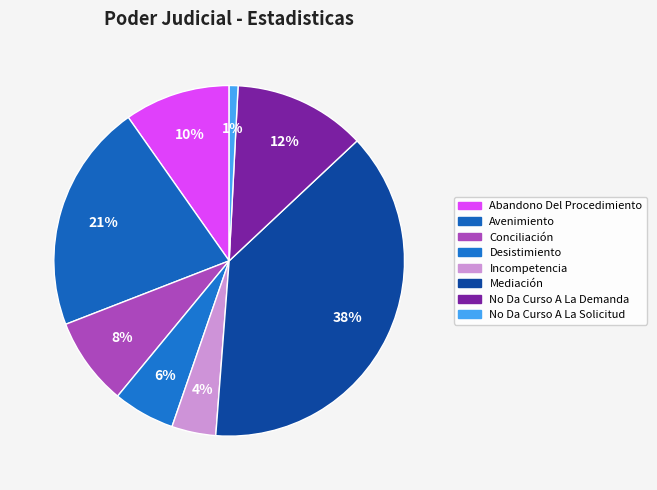

How much of the chart is everything except Conciliación?

91.9%